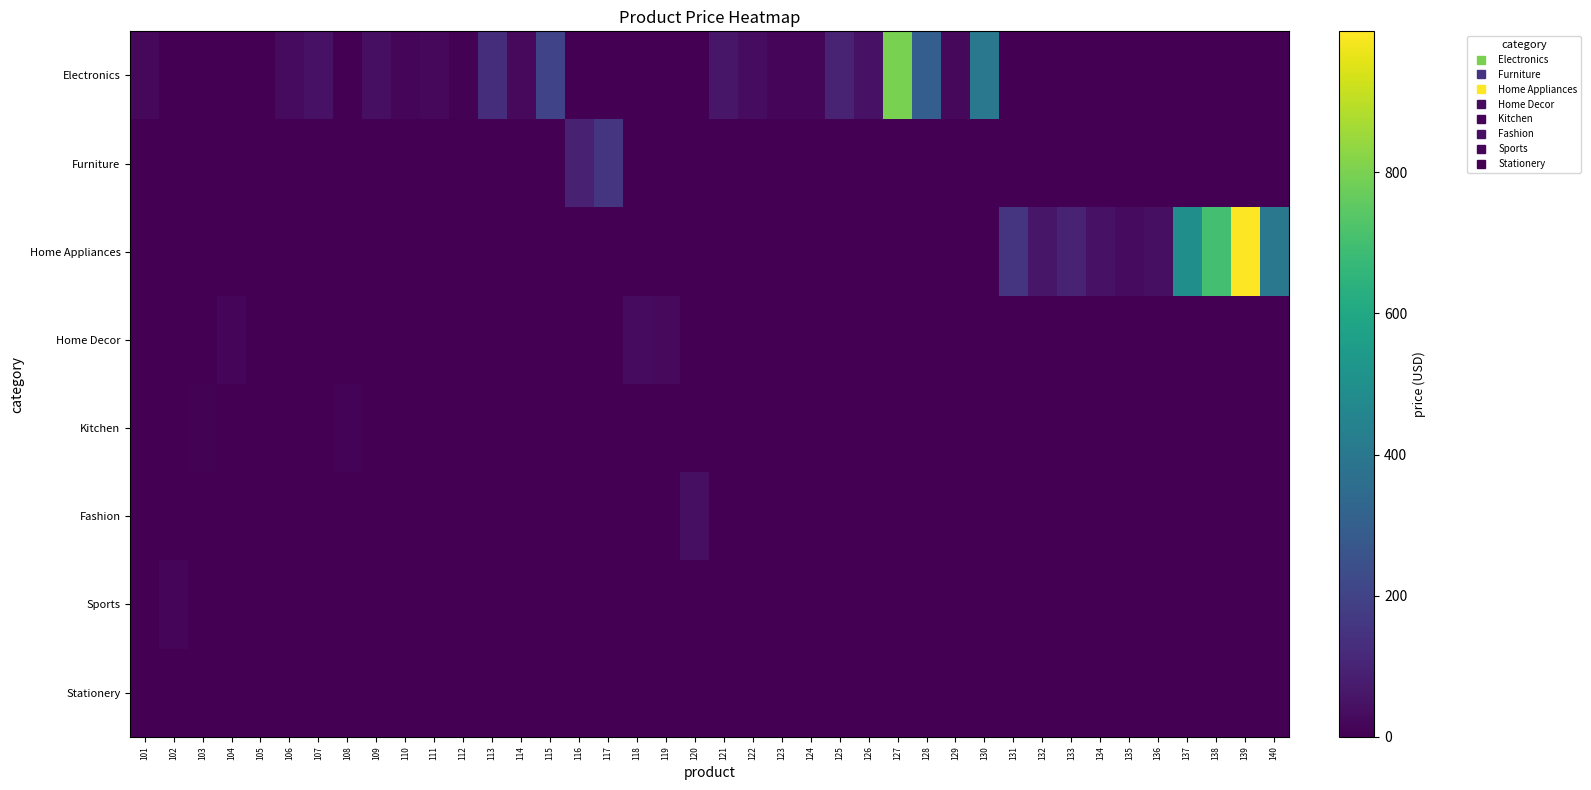

Which series has the largest range (max minus min)?

Home Appliances